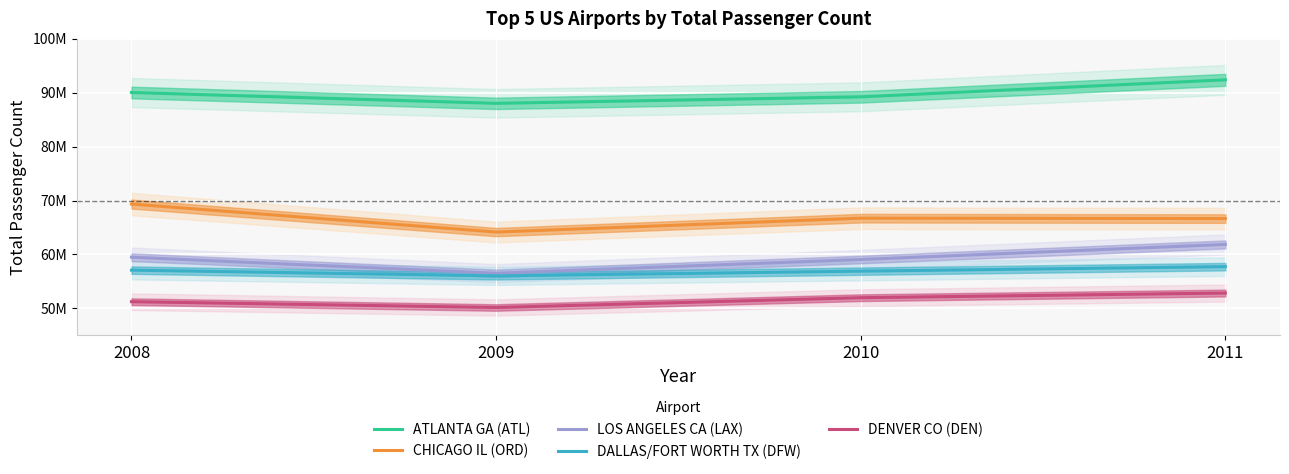

Reading right to left, transcribe all the data shown in this chart.

ATLANTA GA (ATL): 92389023	89238059	88032086	90039280
CHICAGO IL (ORD): 66659709	66733607	64158343	69353876
LOS ANGELES CA (LAX): 61862052	59070127	56520843	59497539
DALLAS/FORT WORTH TX (DFW): 57744554	56905600	56030457	57093187
DENVER CO (DEN): 52849132	51985038	50167485	51245334